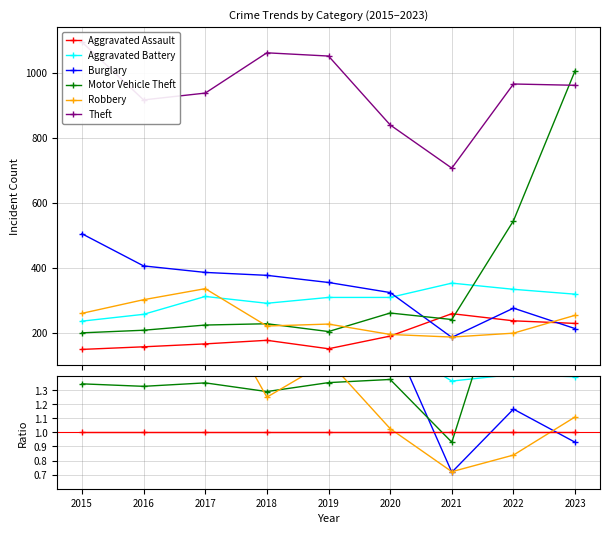

After their last crossing, which series has the higher values: Aggravated Battery or Robbery?

Aggravated Battery